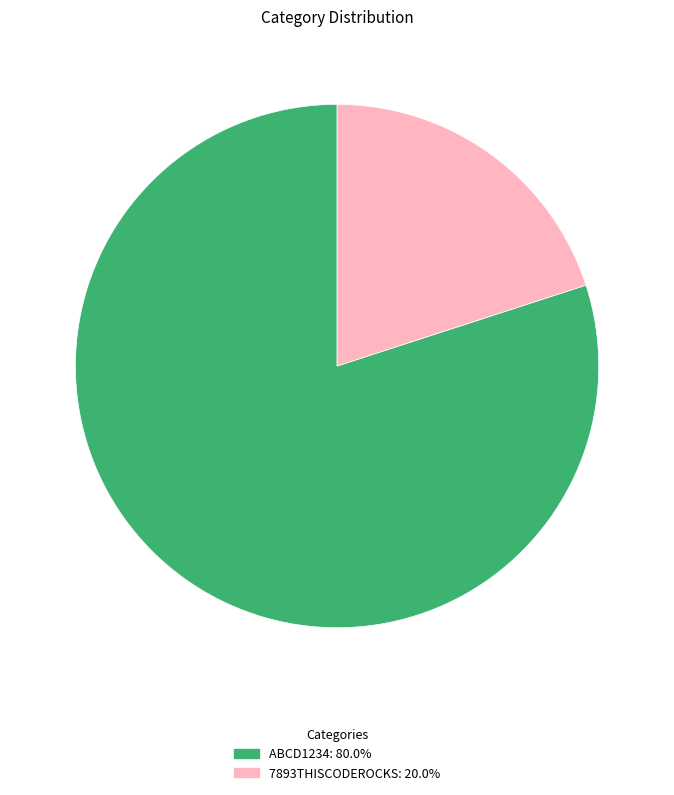

Approximately how many times larger is the value at ABCD1234 compared to 7893THISCODEROCKS?

4.0